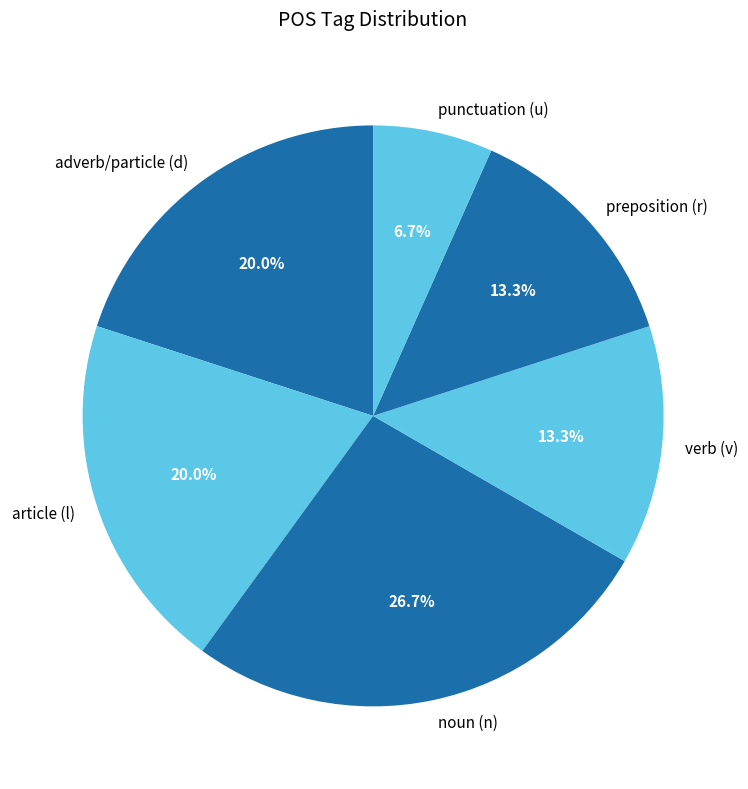

Does any single category account for the majority?

No